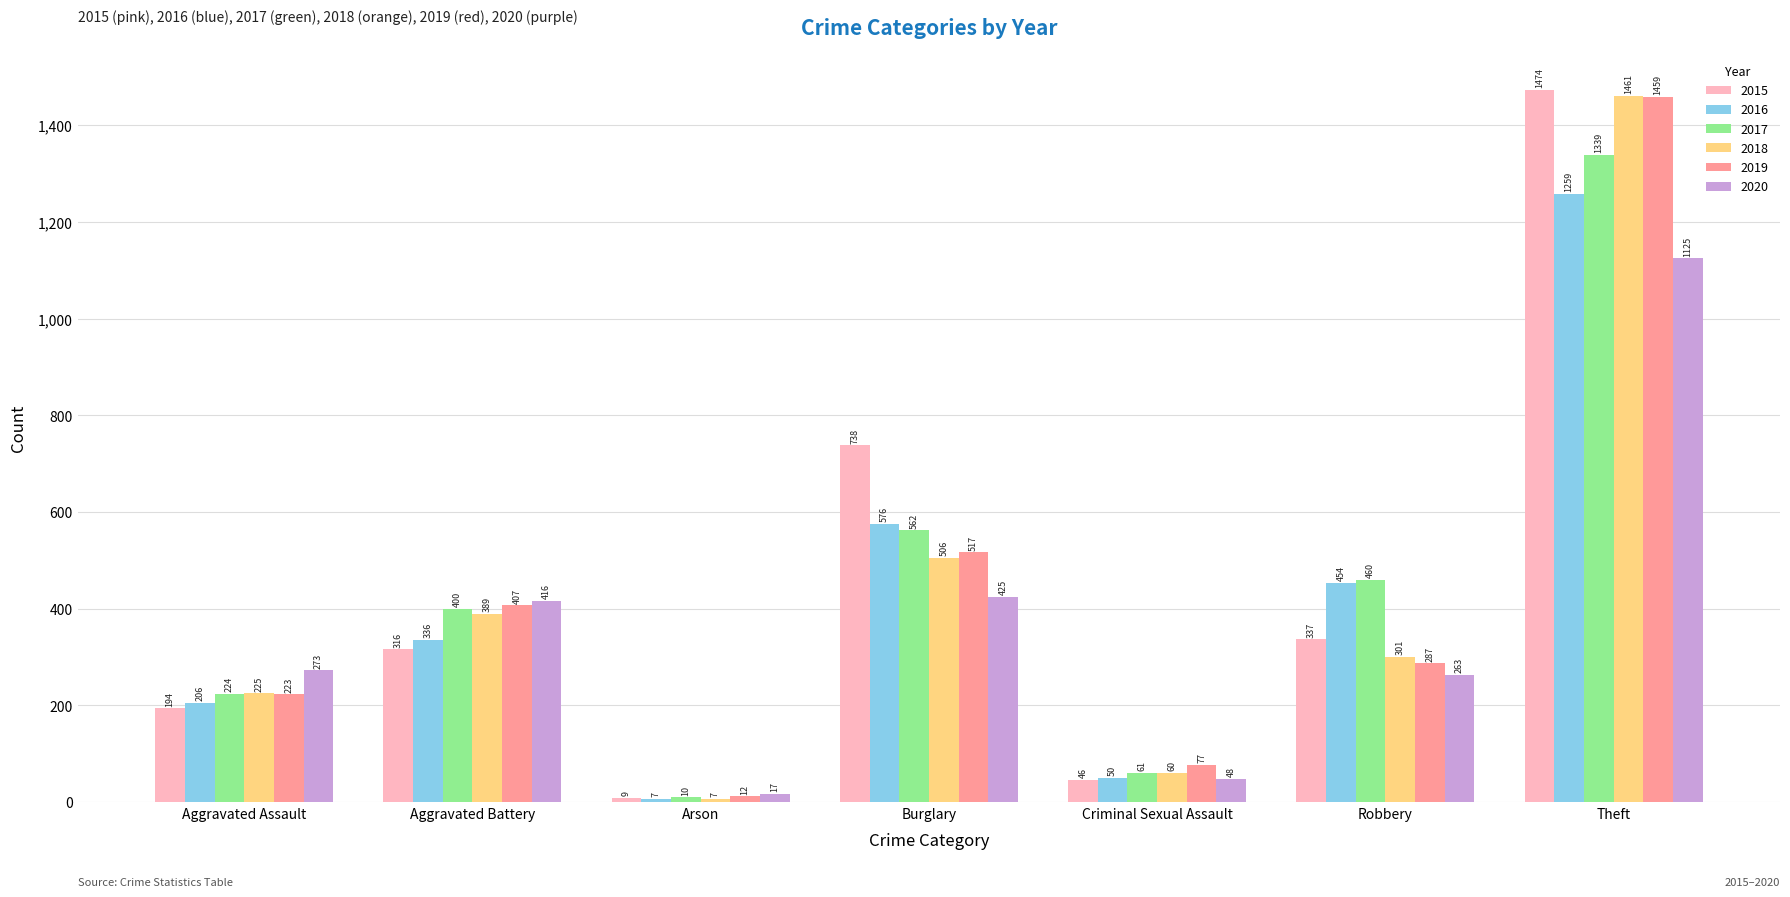

What is the sum of the 2016 values at Arson and Aggravated Battery?

343